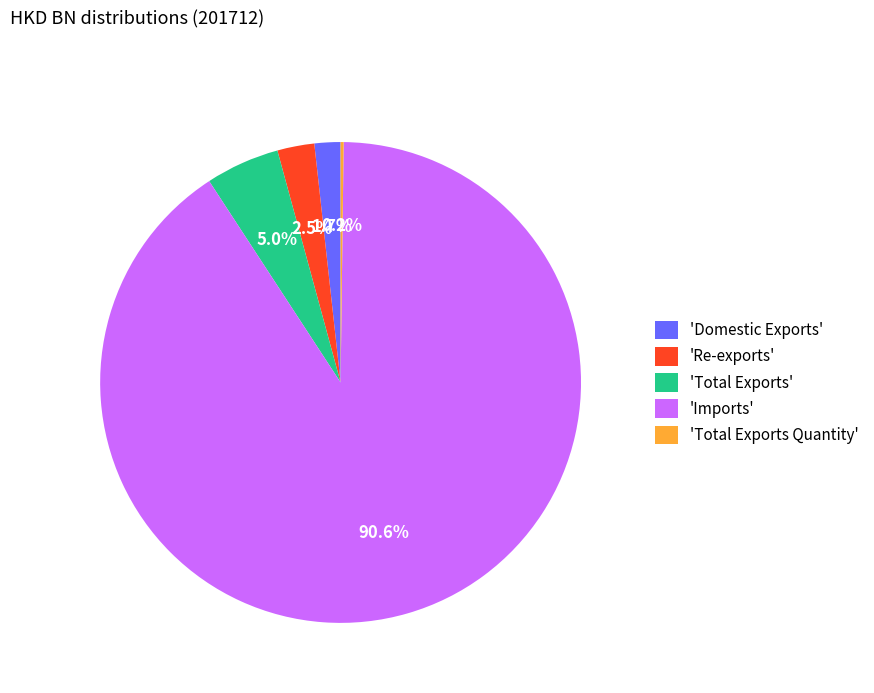

What is the majority slice?

'Imports'